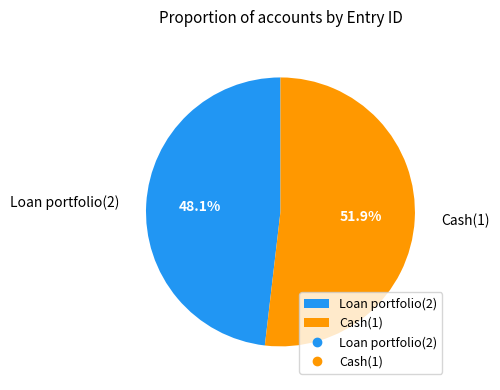

To the nearest percent, what is the difference between the largest and smallest slice percentages?

4%